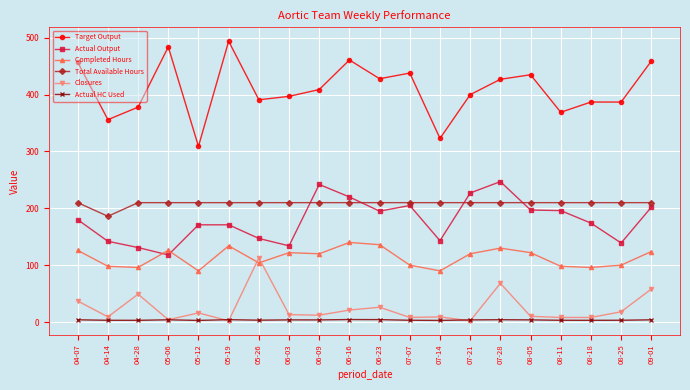

Which series changed the most between 07-28 and 08-11?

Closures